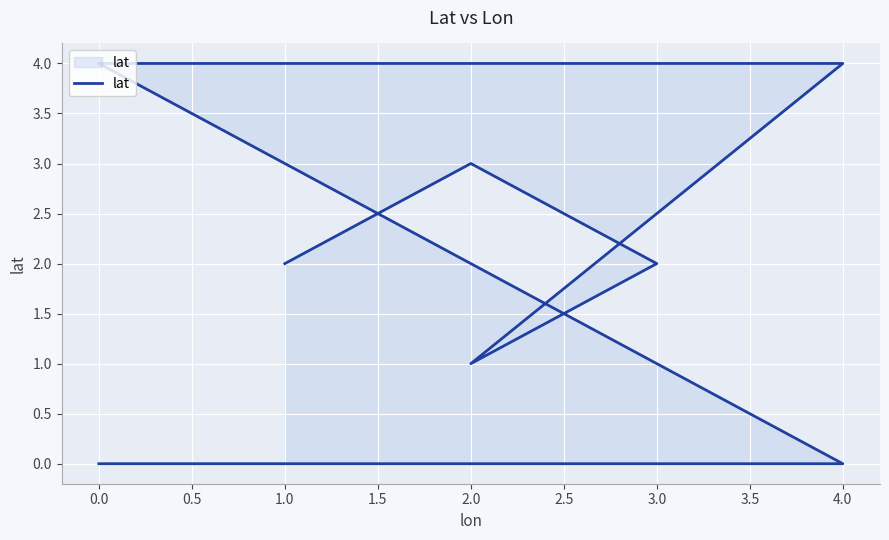

Reading right to left, list all the values displayed in this chart.

2	3	2	1	4	4	0	0